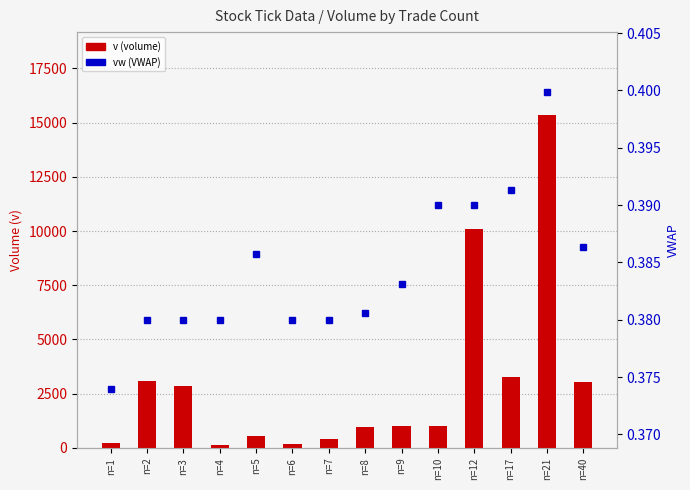

List the labels in order of vw (VWAP) value, largest first.

n=21, n=17, n=10, n=12, n=40, n=5, n=9, n=8, n=2, n=3, n=4, n=6, n=7, n=1